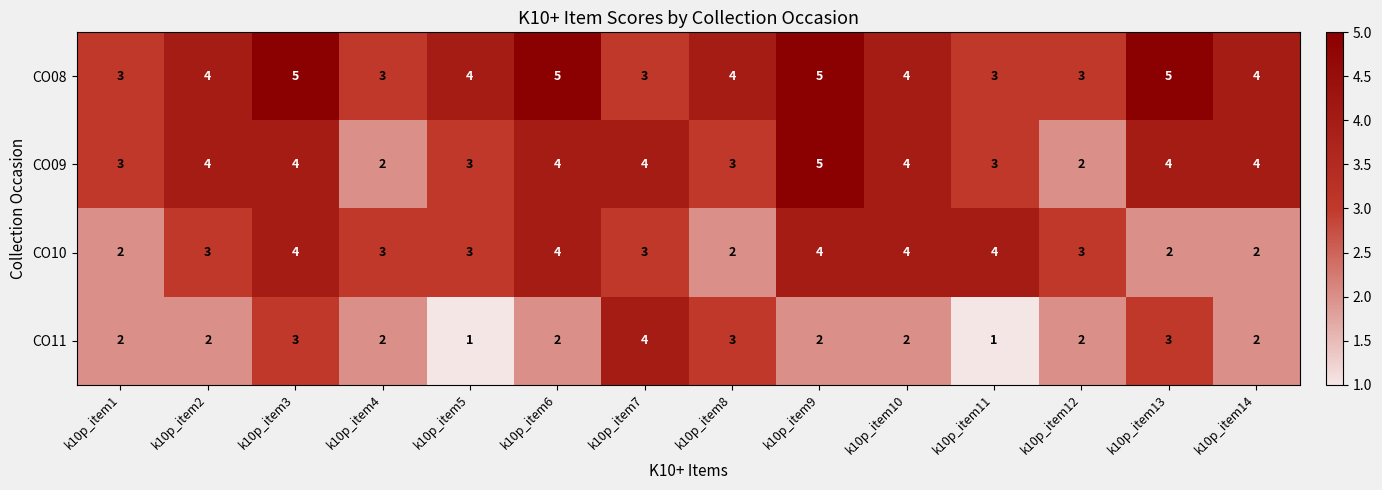

What is the maximum value for CO11?

4